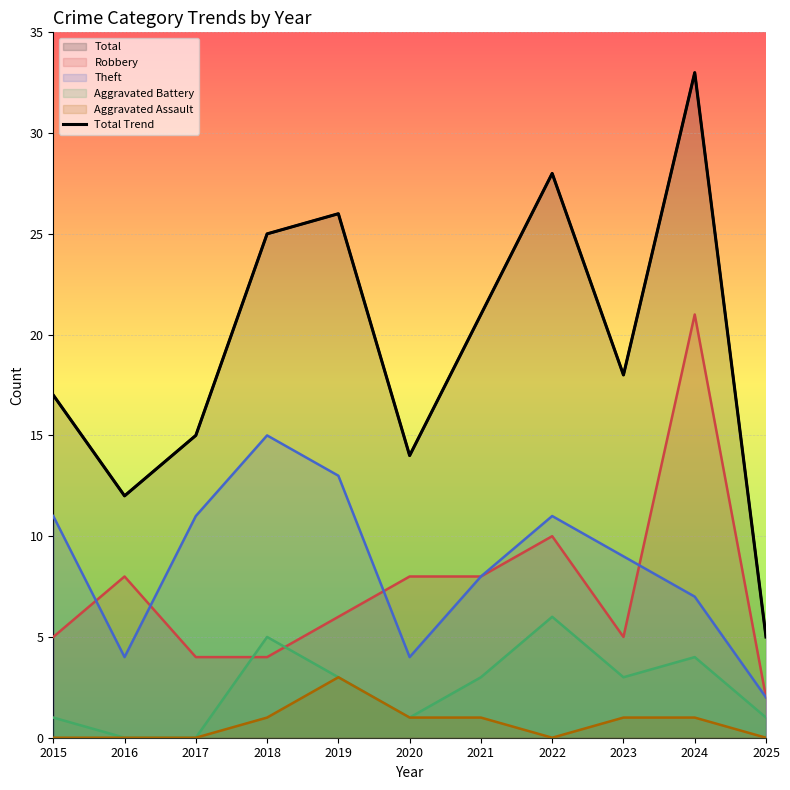

List the labels in order of value, smallest first.

2025, 2016, 2020, 2017, 2015, 2023, 2021, 2018, 2019, 2022, 2024